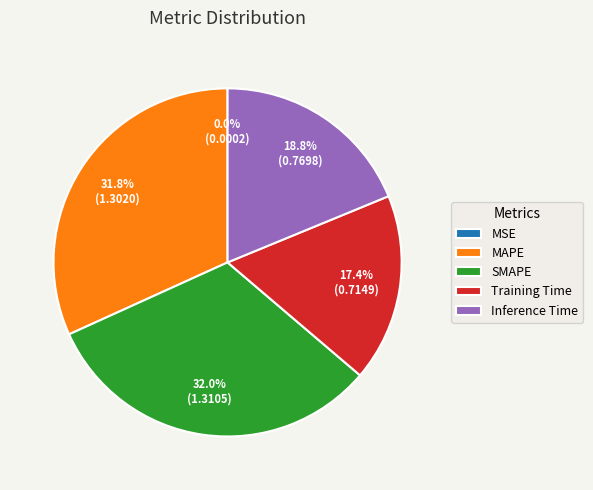

What percentage do Training Time and SMAPE together represent?

49.4%